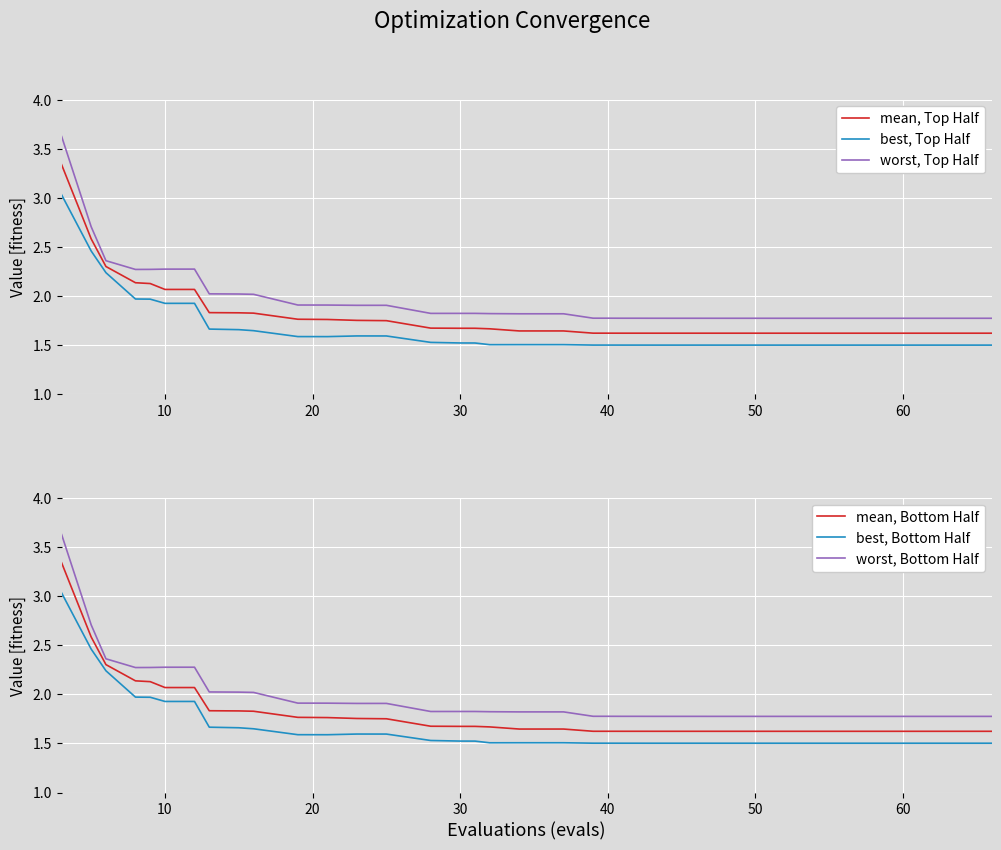

Which series has the largest range (max minus min)?

worst, Top Half